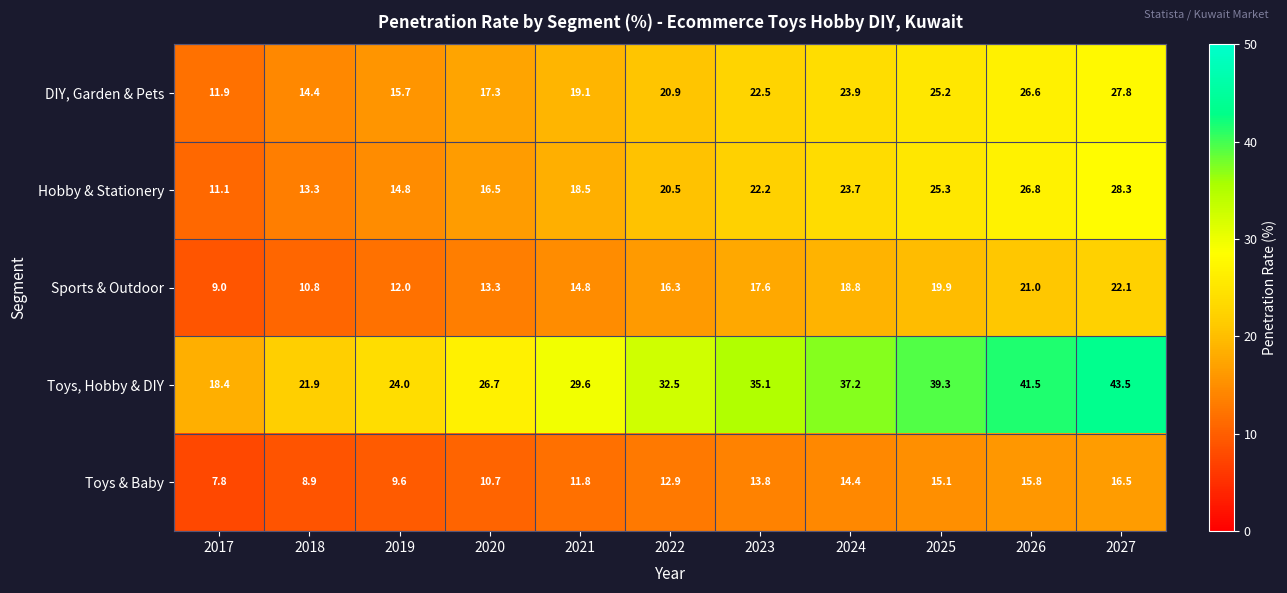

List the series in order of their peak value, lowest first.

Toys & Baby, Sports & Outdoor, DIY, Garden & Pets, Hobby & Stationery, Toys, Hobby & DIY